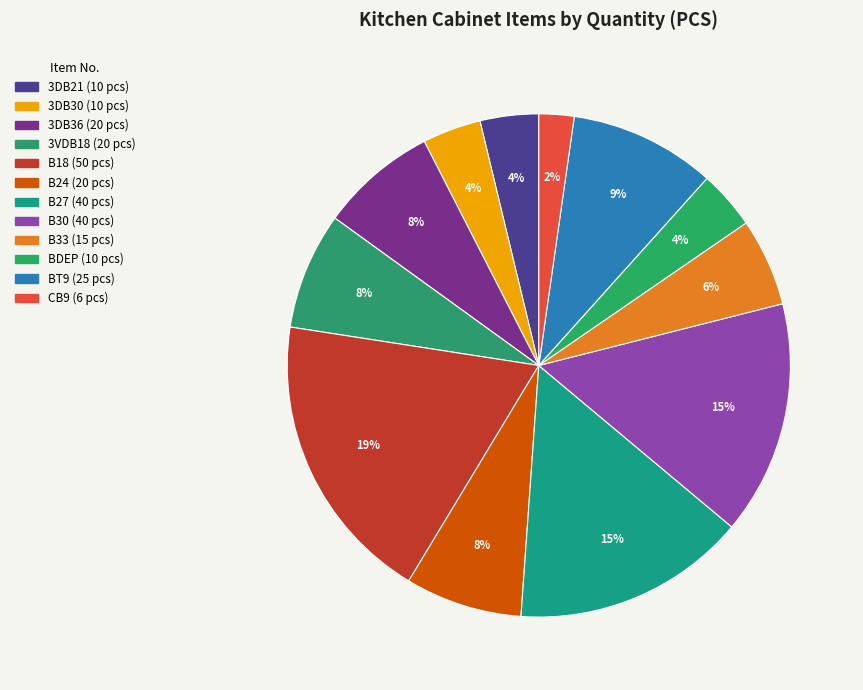

To the nearest percent, what is the average slice percentage?

8%